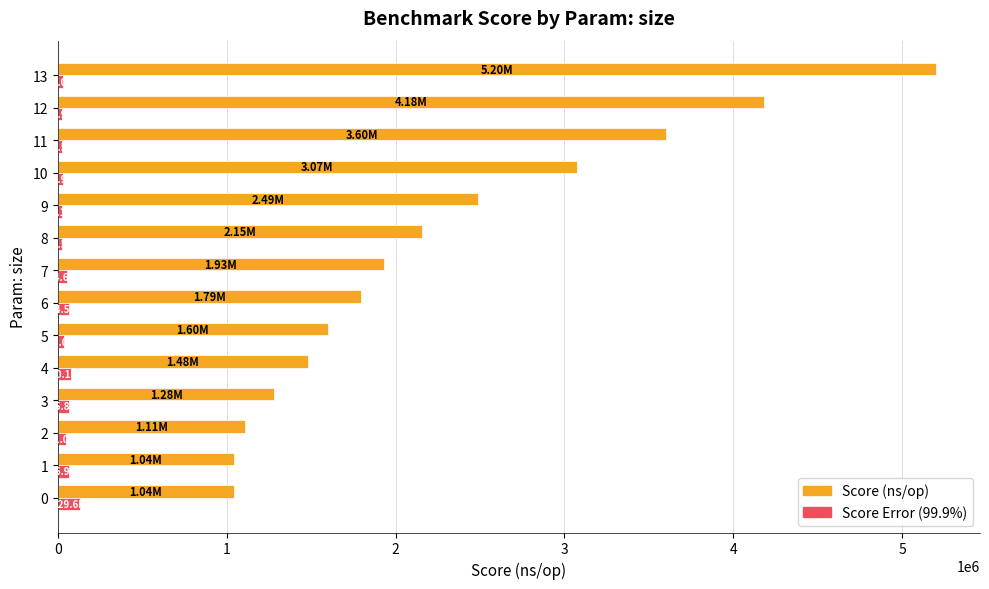

Which series has the largest range (max minus min)?

Score (ns/op)